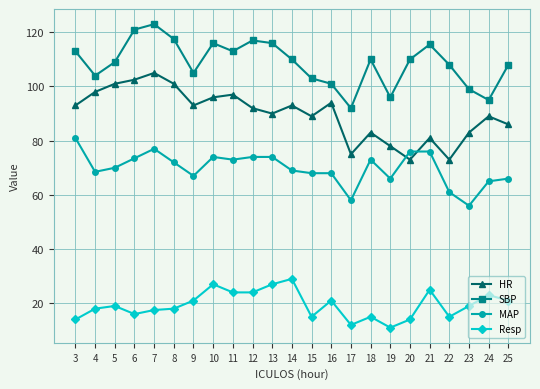

Rank the series by their average value, from highest to lowest.

SBP, HR, MAP, Resp